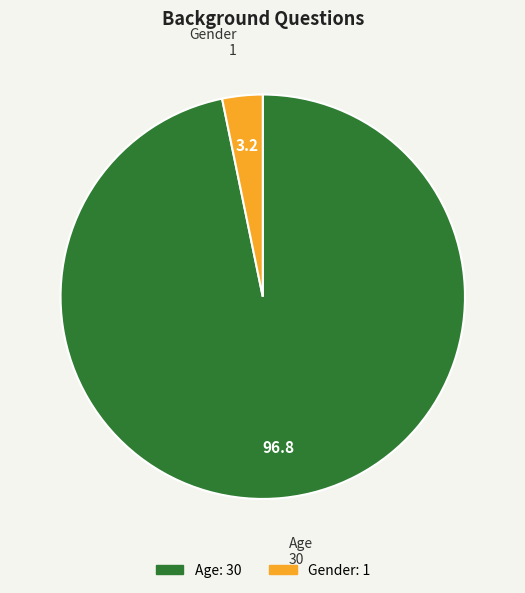

Is the sum of Age and Gender greater than half?

Yes